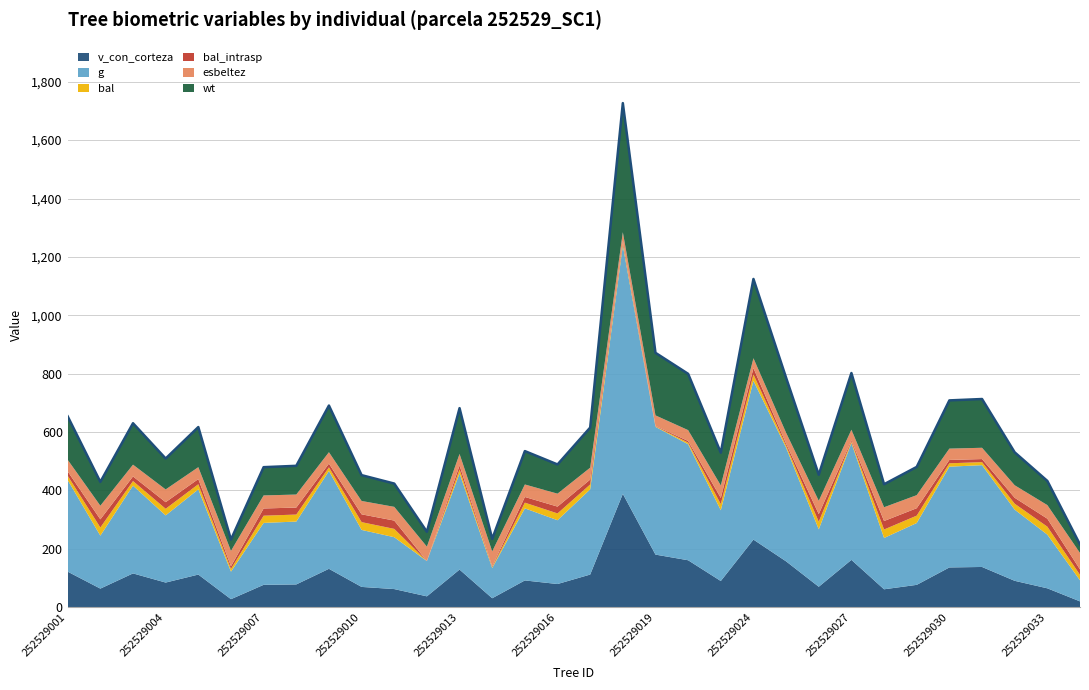

What is the spread (max minus min) of values at 252529018?

842.8